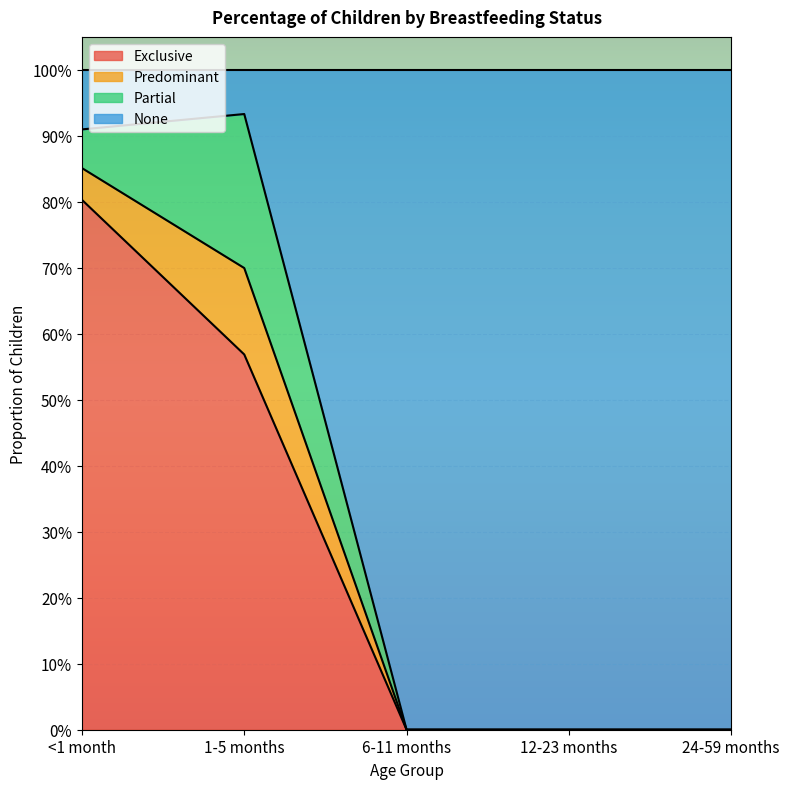

Does the chart display data point markers on the line(s)?

No